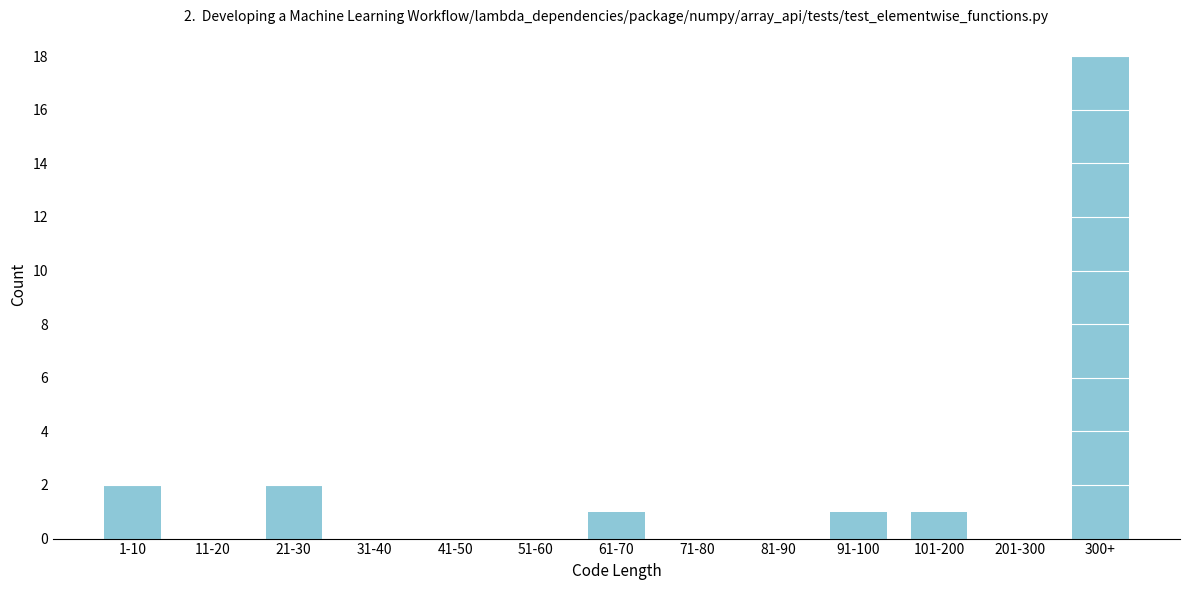

Reading right to left, what are all the values shown in this chart?

300+=18	201-300=0	101-200=1	91-100=1	81-90=0	71-80=0	61-70=1	51-60=0	41-50=0	31-40=0	21-30=2	11-20=0	1-10=2